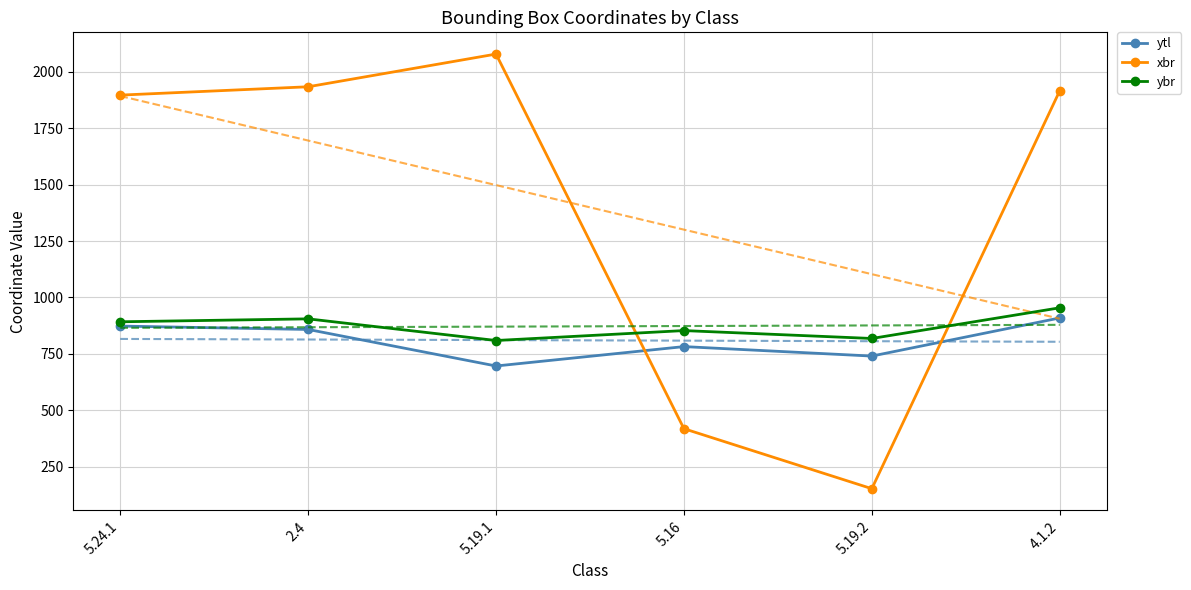

Which category has the highest value across all series?

5.19.1